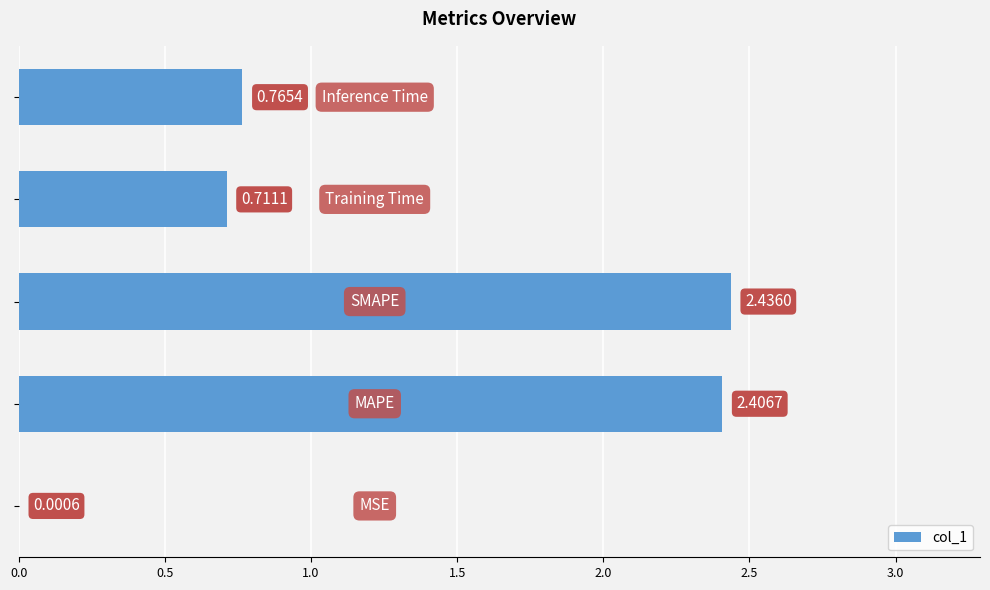

What is the sum of all values?

6.3